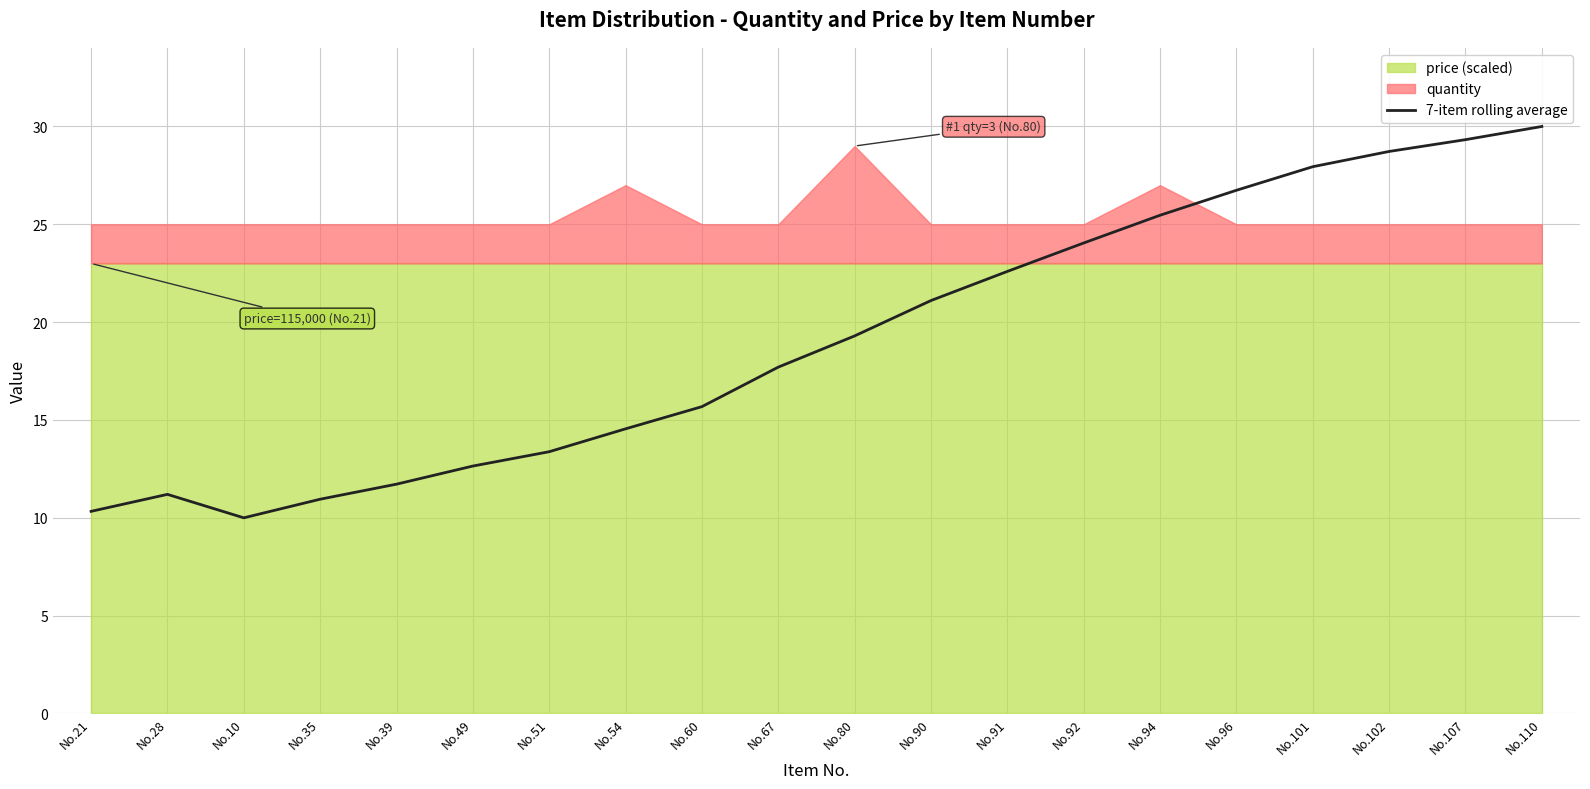

What is the difference between the maximum and second lowest values?

19.7